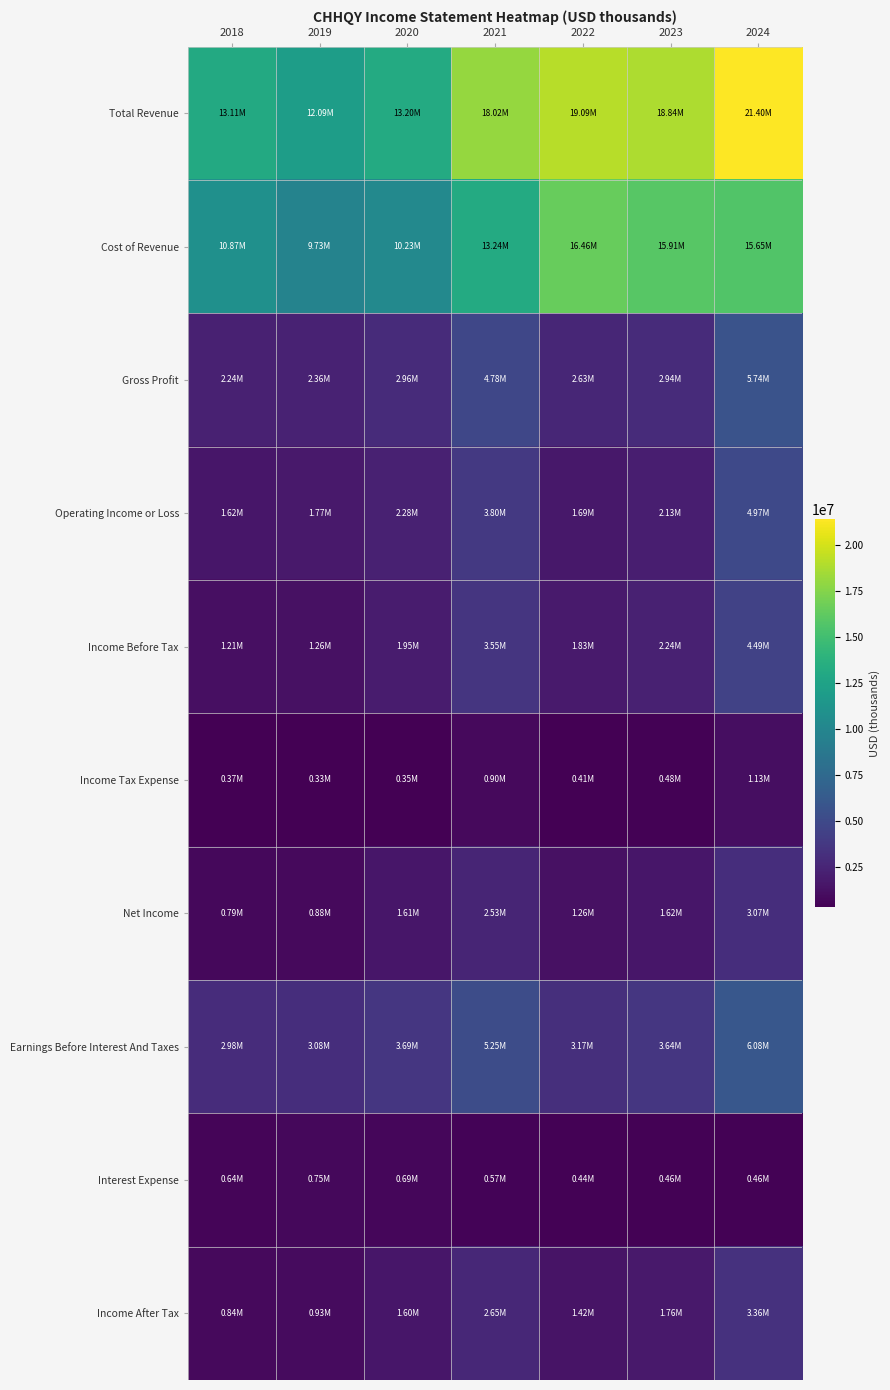

What is the minimum value shown in the chart?

332600